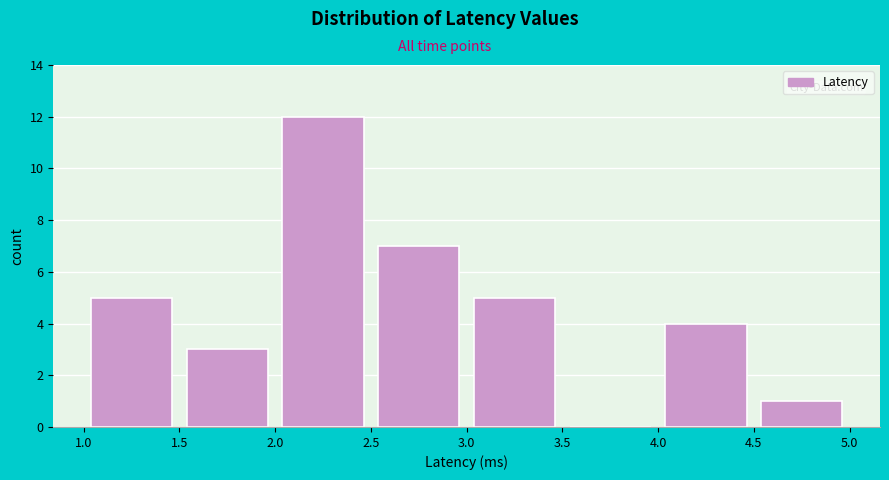

Reading left to right, transcribe this chart: for each bar, give the range it covers on the x-axis and its height. The values are not printed on the chart, so give them approximately, as read against the axis.

1.0 to 1.5: 5
1.5 to 2.0: 3
2.0 to 2.5: 12
2.5 to 3.0: 7
3.0 to 3.5: 5
3.5 to 4.0: 0
4.0 to 4.5: 4
4.5 to 5.0: 1